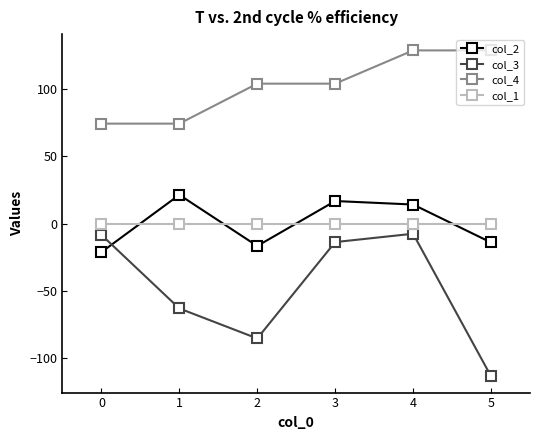

What are all the series names shown in the legend?

col_2, col_3, col_4, col_1